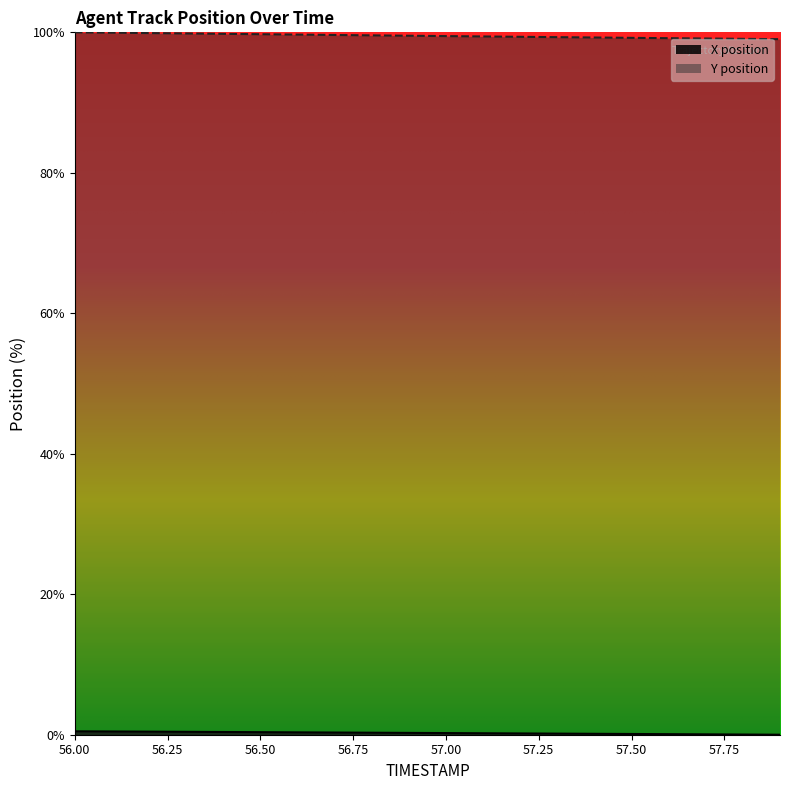

Between 56.4 and 56.5, which series saw the biggest shift?

Y